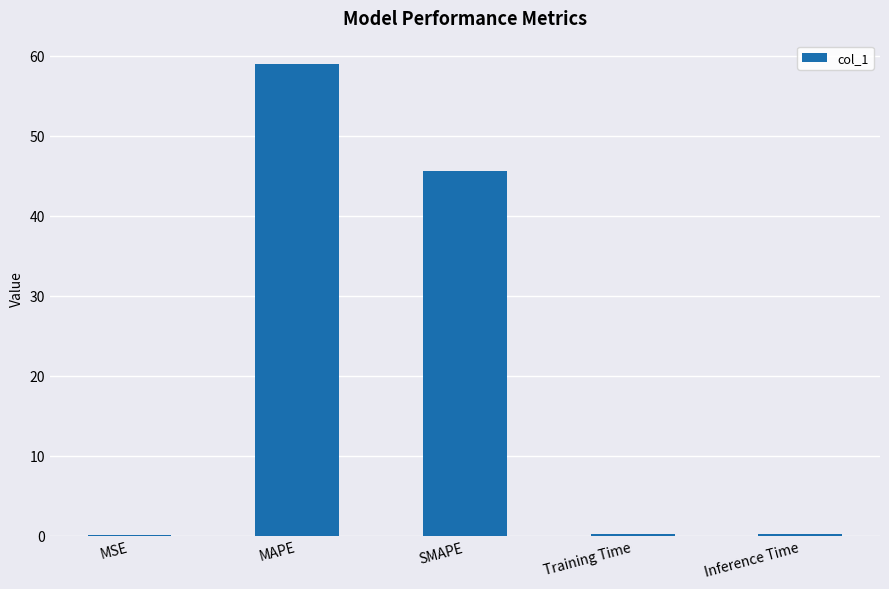

True or false: the data shows 19.0 at SMAPE.

False